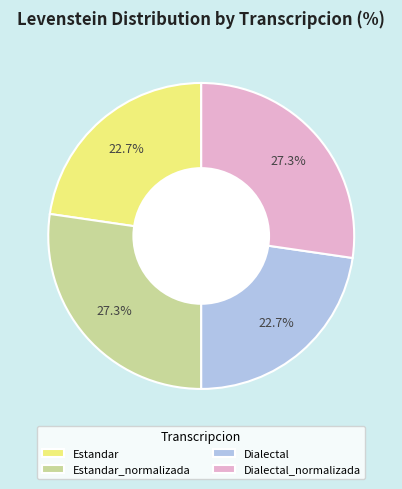

The Dialectal slice represents 32% of the pie. True or false?

False